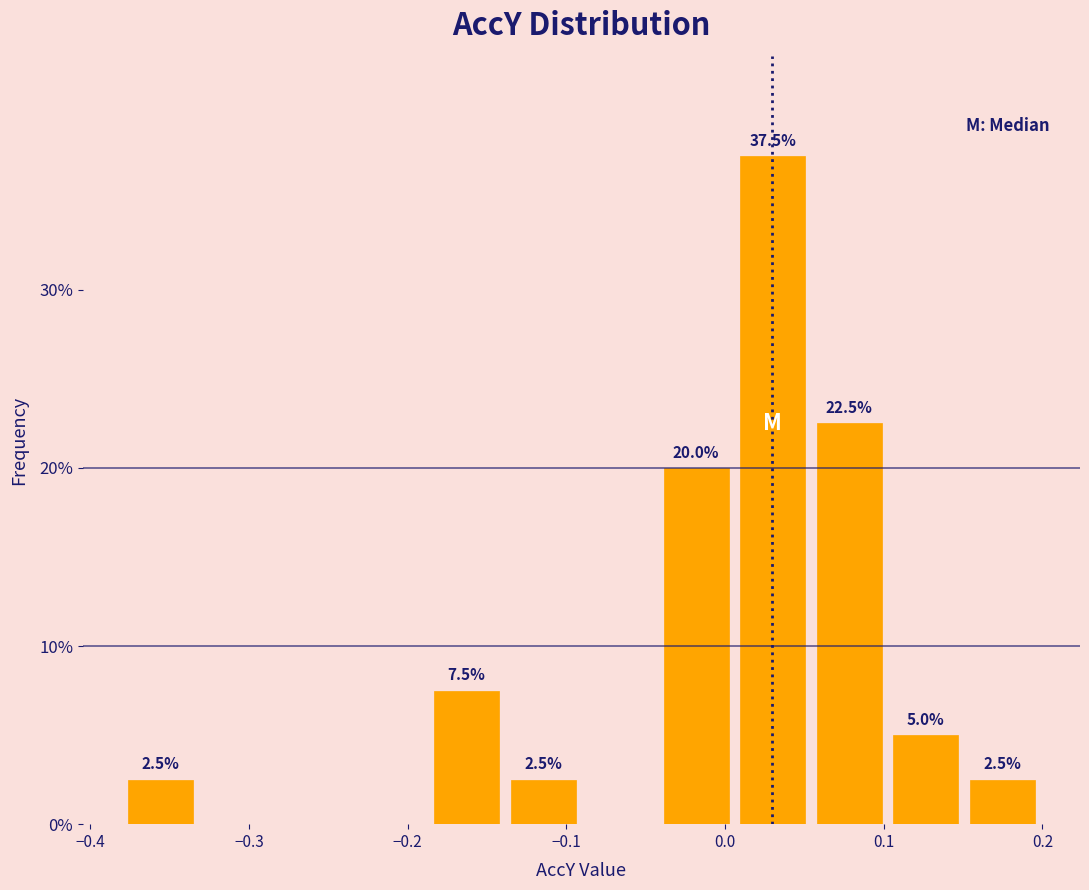

Over which range of the x-axis is the bar tallest?

0.01 to 0.05